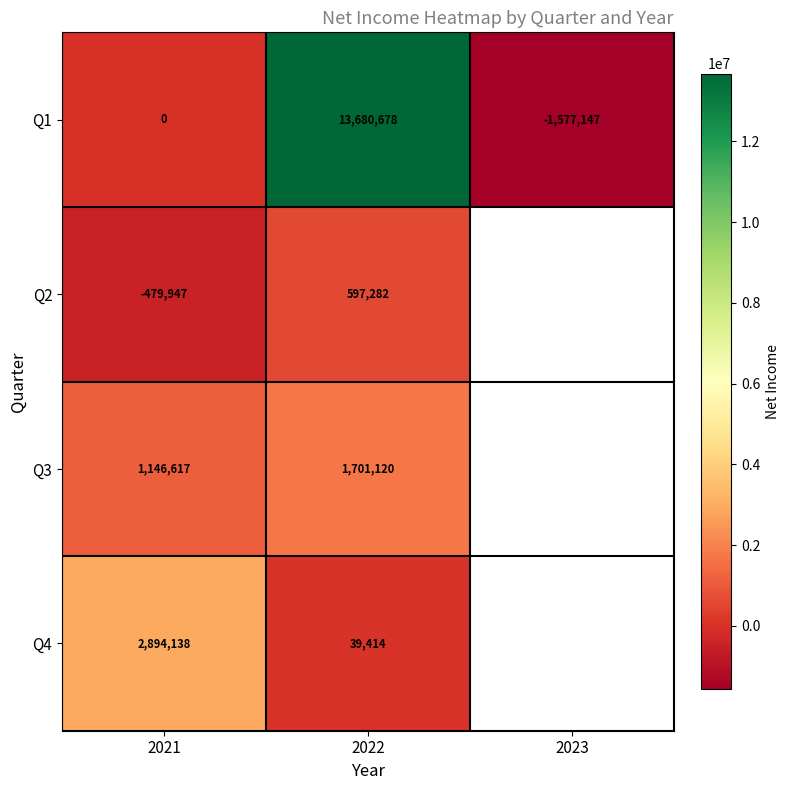

How many values in the Q1 series are below 0?

1